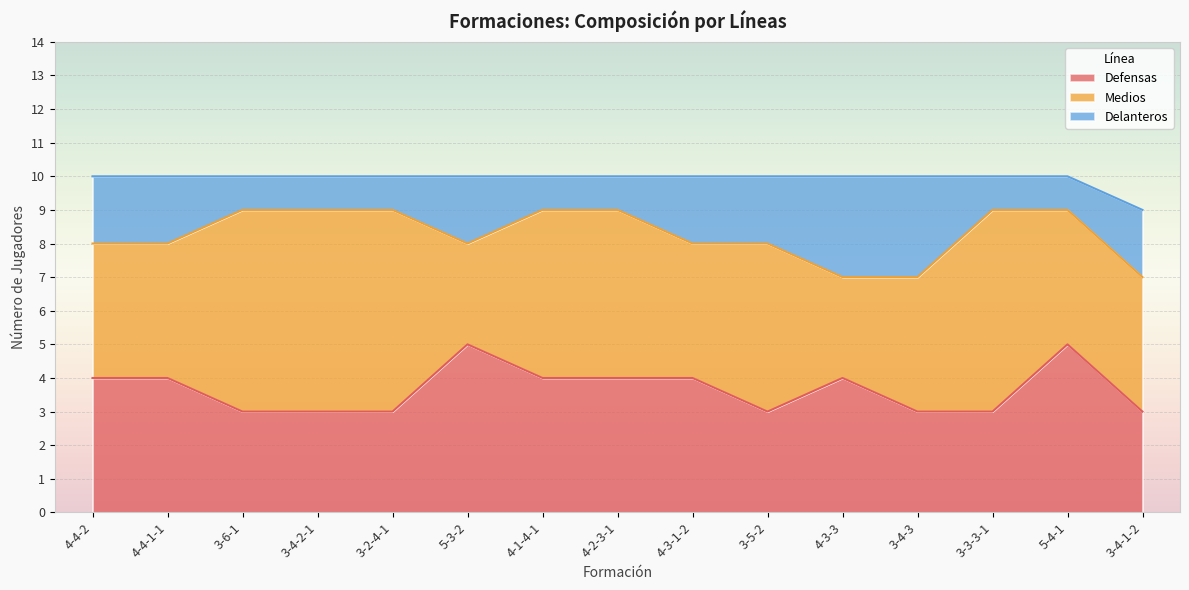

At which label does Delanteros reach its minimum?

3-6-1